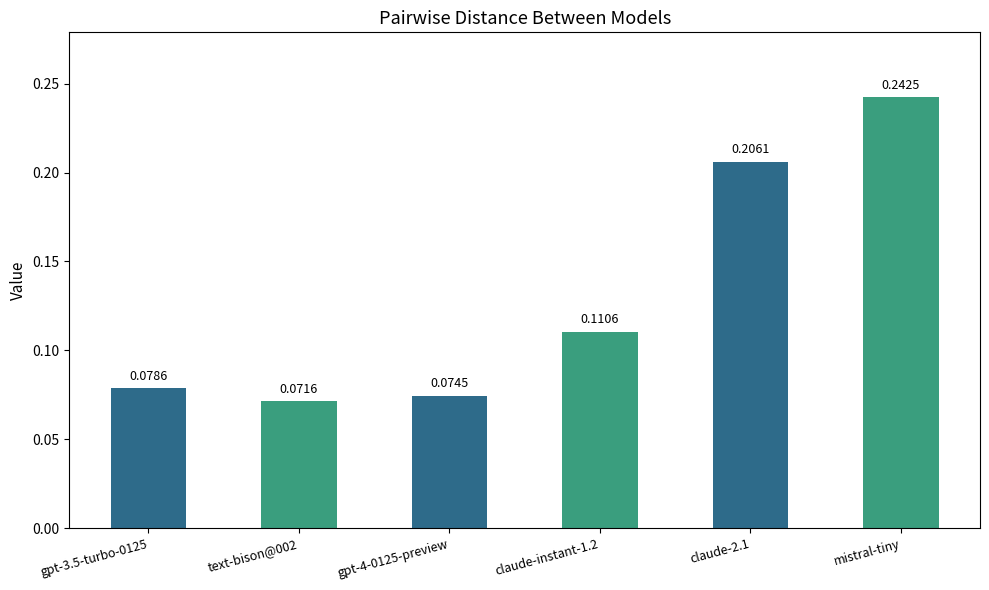

At which category does the chart reach its peak across all series?

mistral-tiny